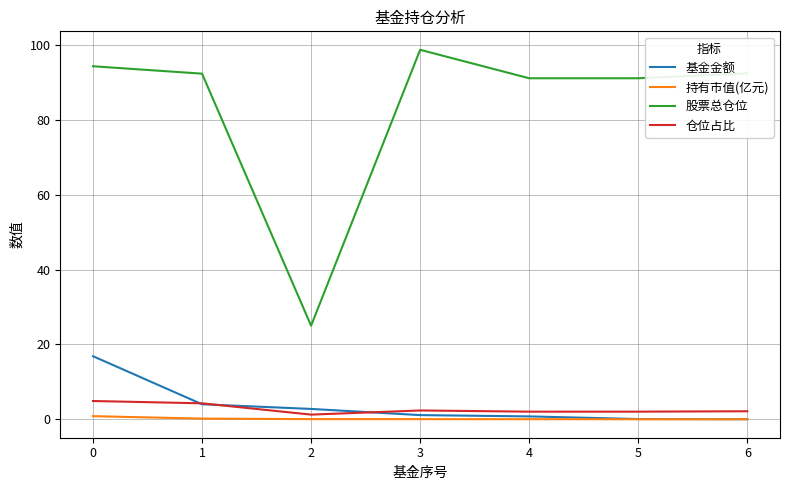

True or false: 持有市值(亿元) has a value of 0.0 at 2.

True